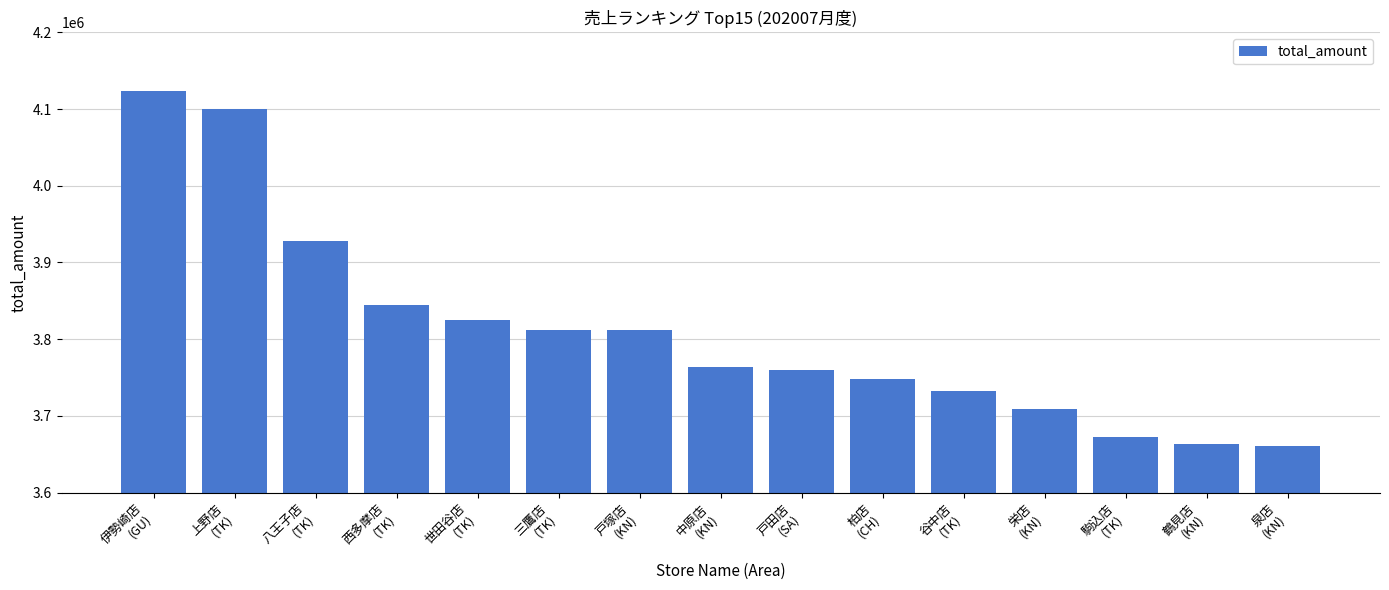

What is the label of the 3rd bar from the left?

八王子店
(TK)